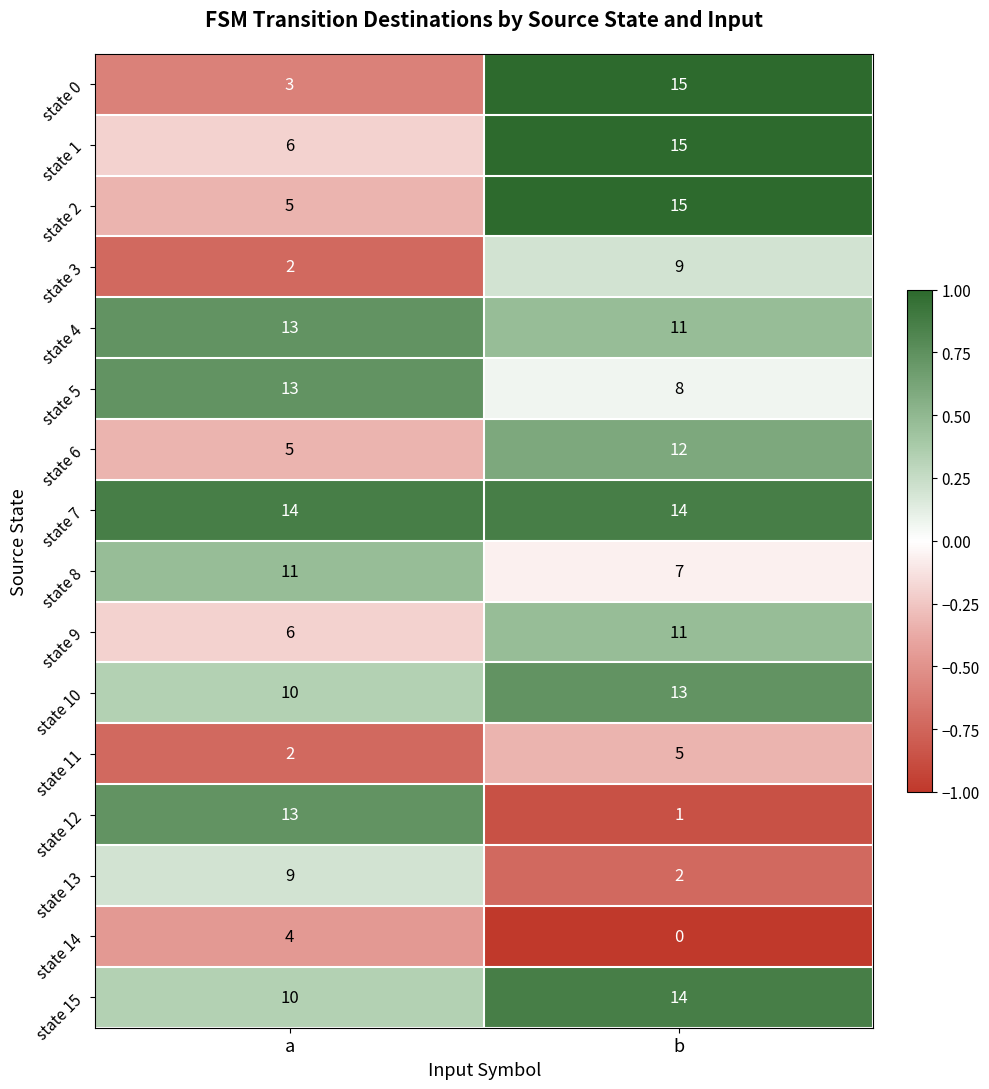

What is the lowest value of the state 5 series?

8